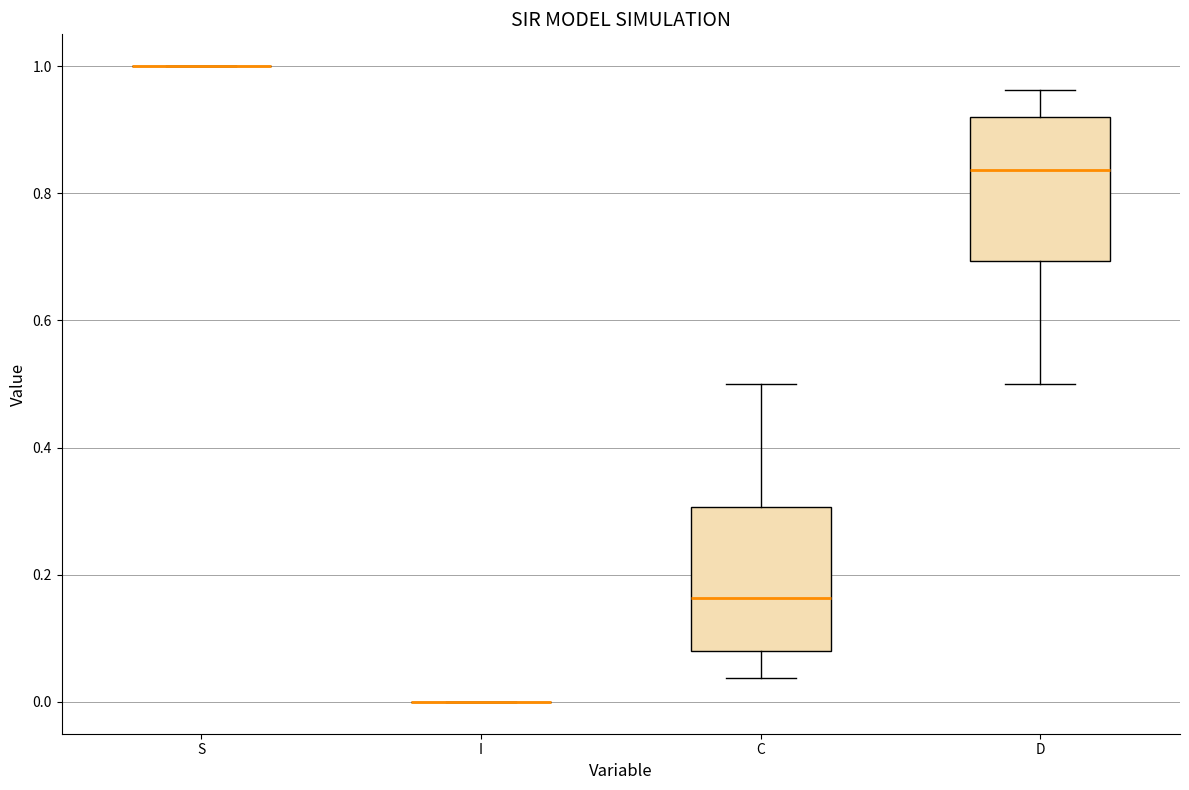

Reading left to right, transcribe this box plot: for each box, give where its median line is, the range the box spans, and where its two whiskers end, as read against the y-axis. The values are not printed on the chart, so give them approximately, as read against the axis.

S: box collapsed to a line at 1.00, whiskers 1.00 to 1.00
I: box collapsed to a line at 0.00, whiskers 0.00 to 0.00
C: median 0.16, box 0.08 to 0.30, whiskers 0.04 to 0.50
D: median 0.84, box 0.70 to 0.92, whiskers 0.50 to 0.96